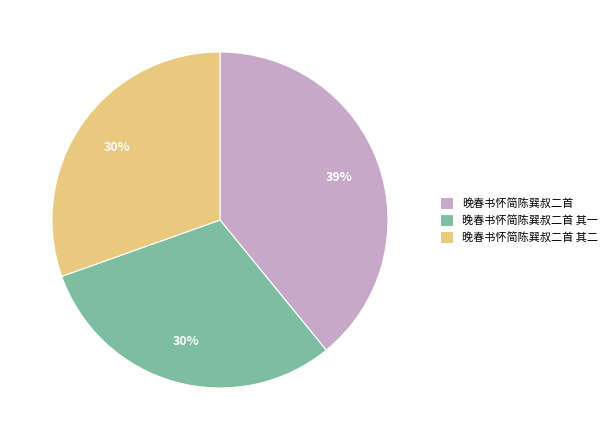

Does any single category account for the majority?

No